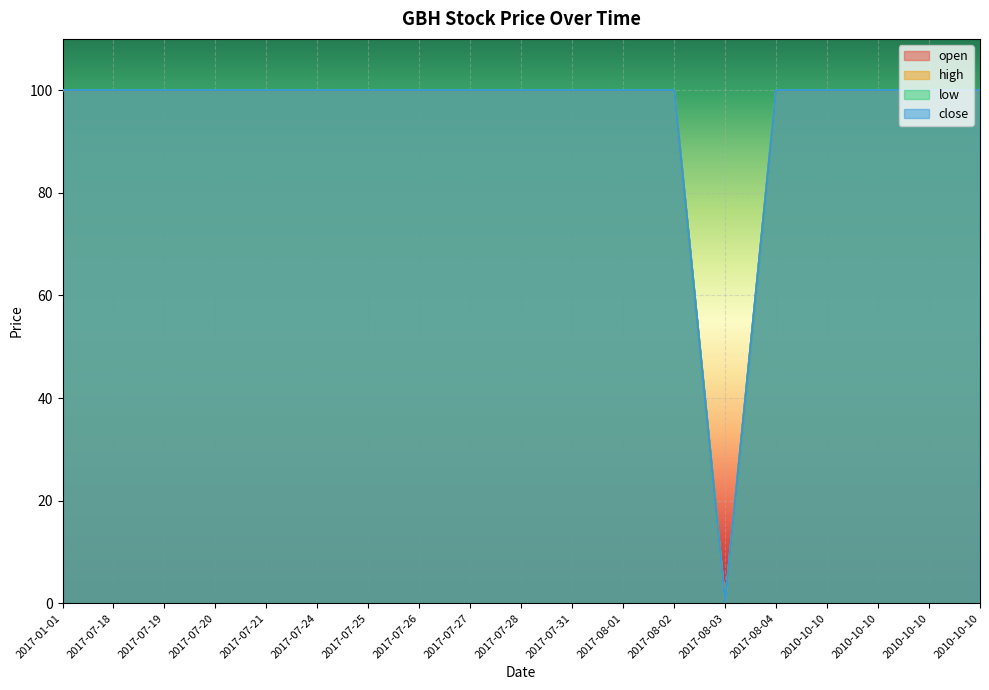

True or false: high has a value of 30.3 at 2010-10-10.

False